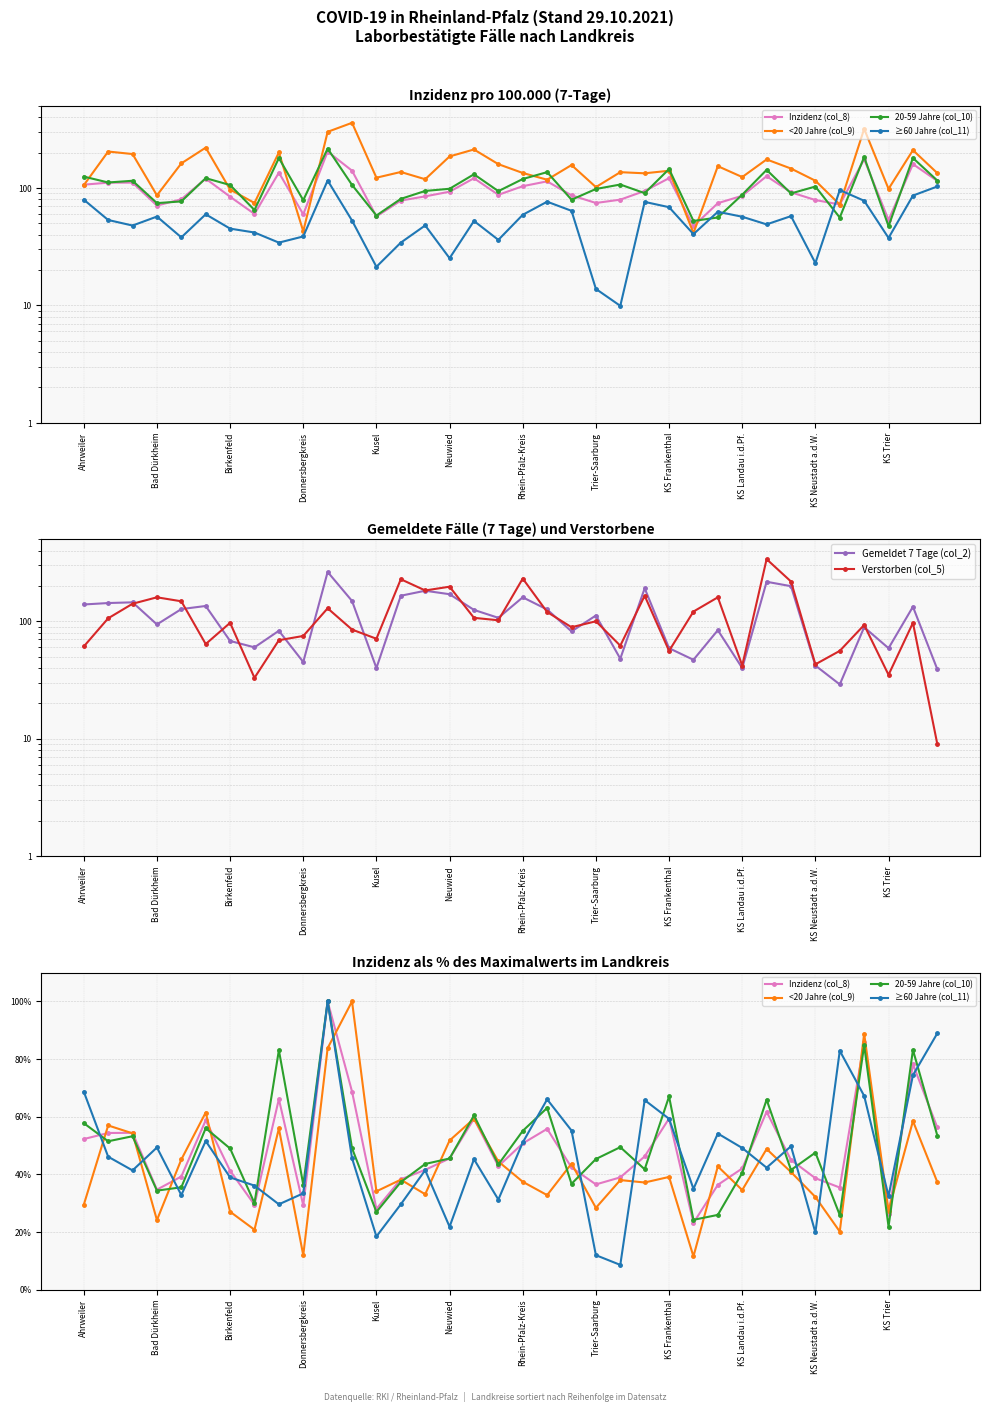

What is the value of the Verstorben (col_5) point at the 21st from the left?

89.0